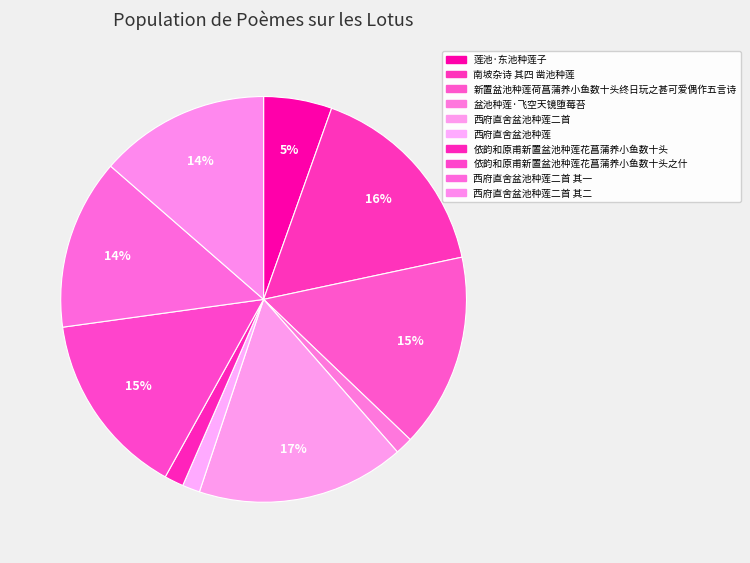

Which category has the smallest portion of the pie?

西府直舍盆池种莲